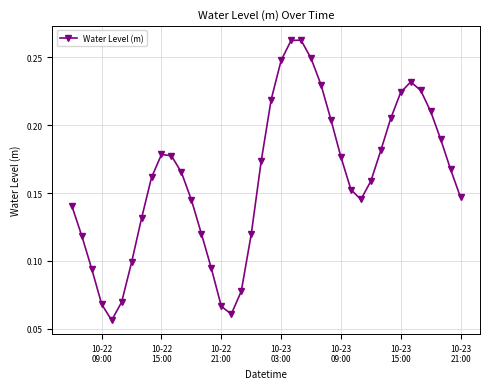

Count the values in the range 0 to 1.

40